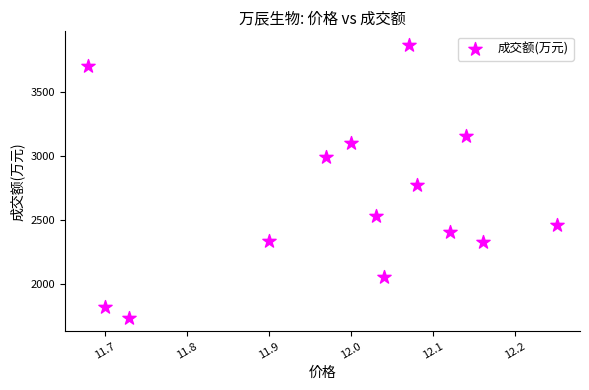

What Y value in the scatter plot is closest to 2802?

2776